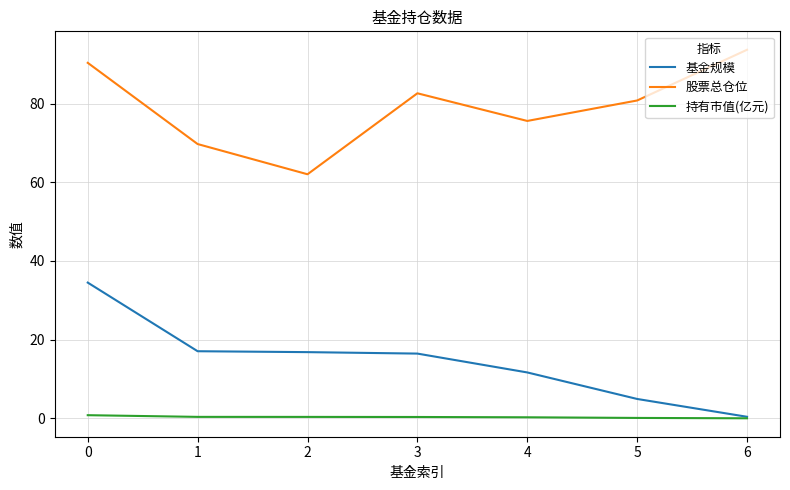

List the series in order of their overall mean, lowest first.

持有市值(亿元), 基金规模, 股票总仓位